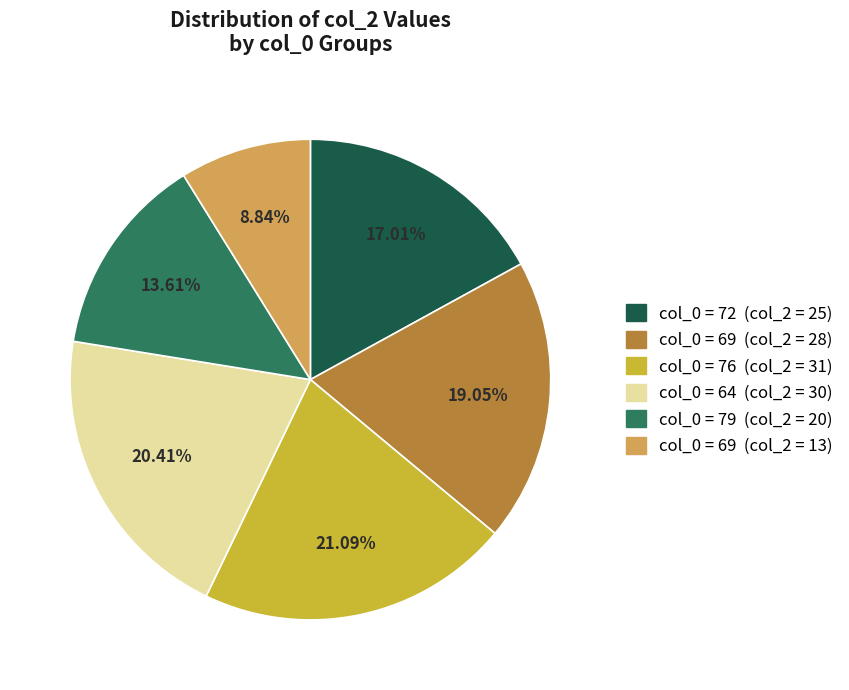

Does any single category account for the majority?

No